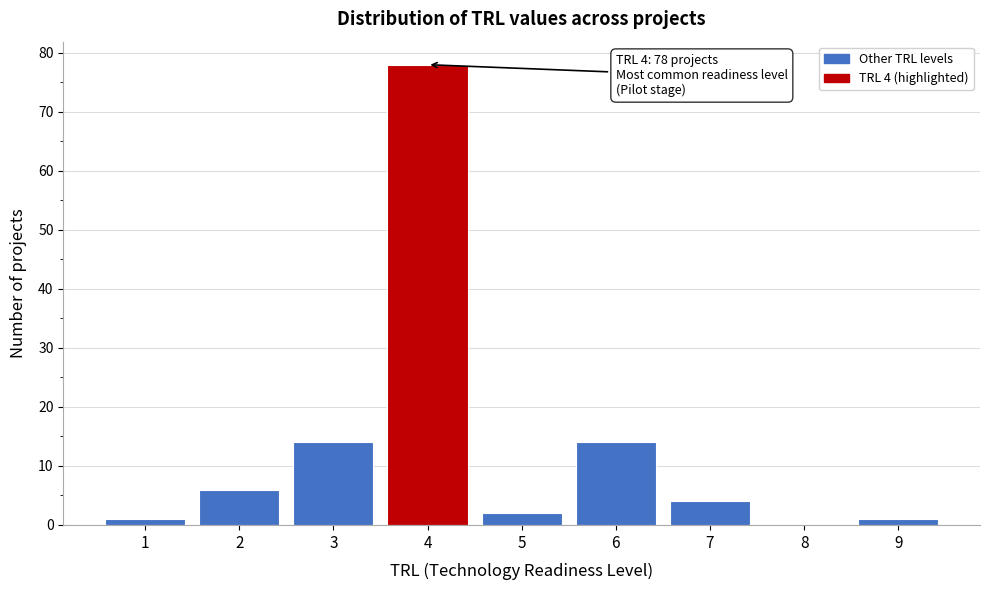

Over which range of the x-axis is the bar tallest?

3.5 to 4.5